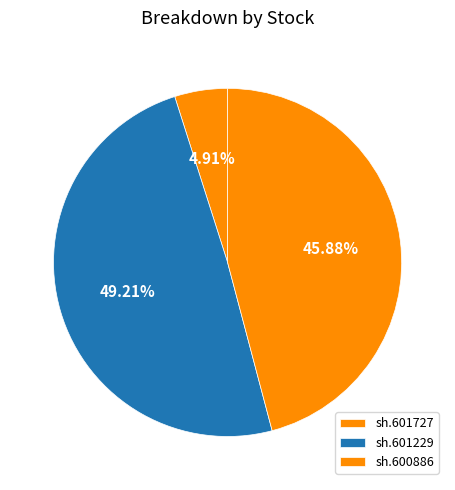

What is the smallest slice in the pie chart?

sh.601727